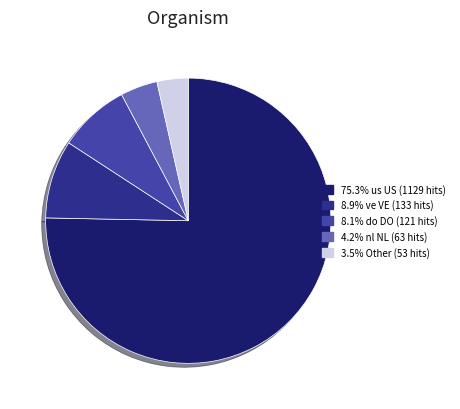

Is there a majority slice in this chart?

Yes